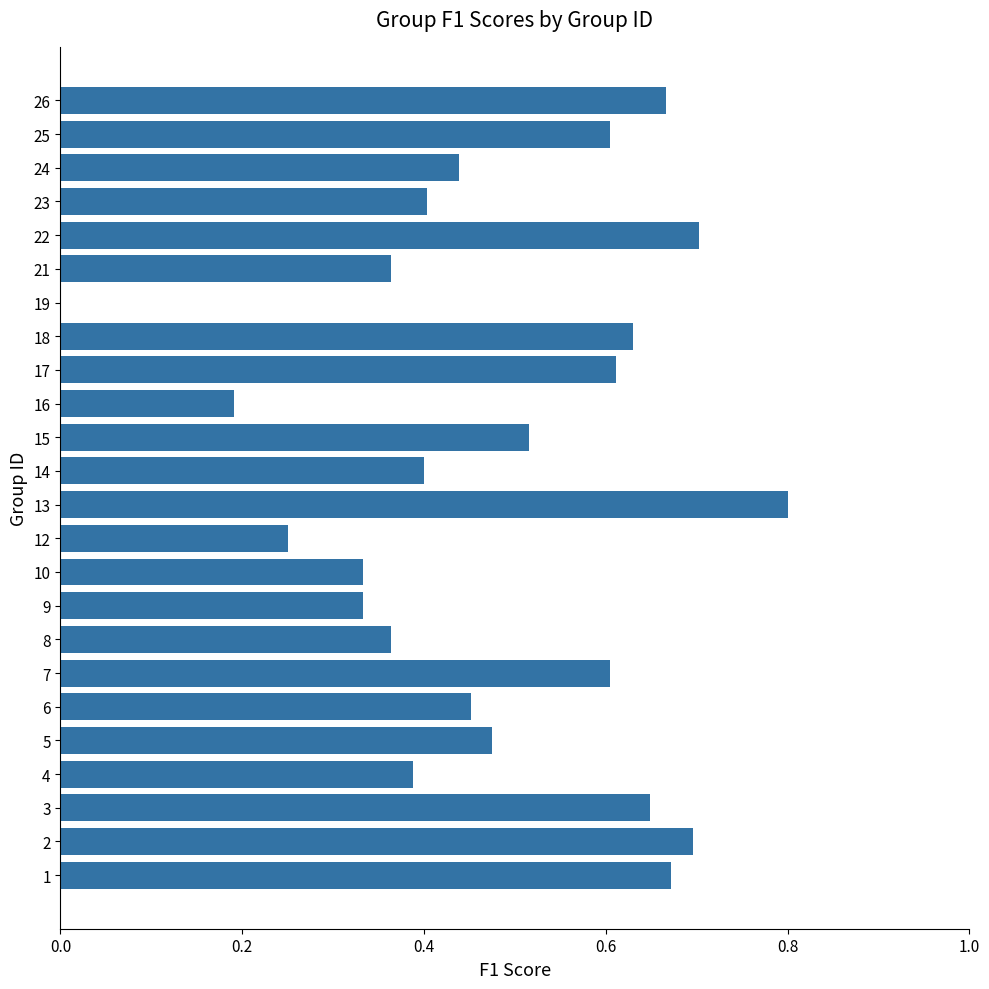

Which category has the highest value across all series?

13